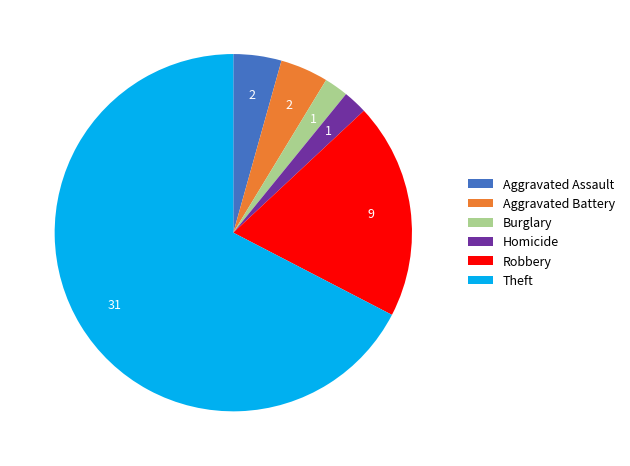

Do Theft and Robbery together represent more than half of the pie?

Yes